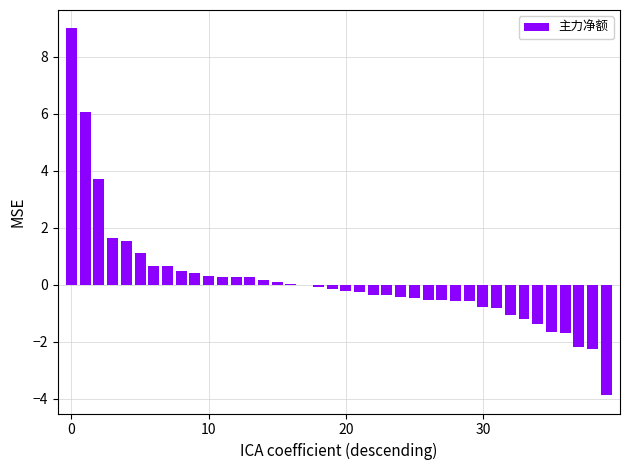

What is the sum of all values?

5.4